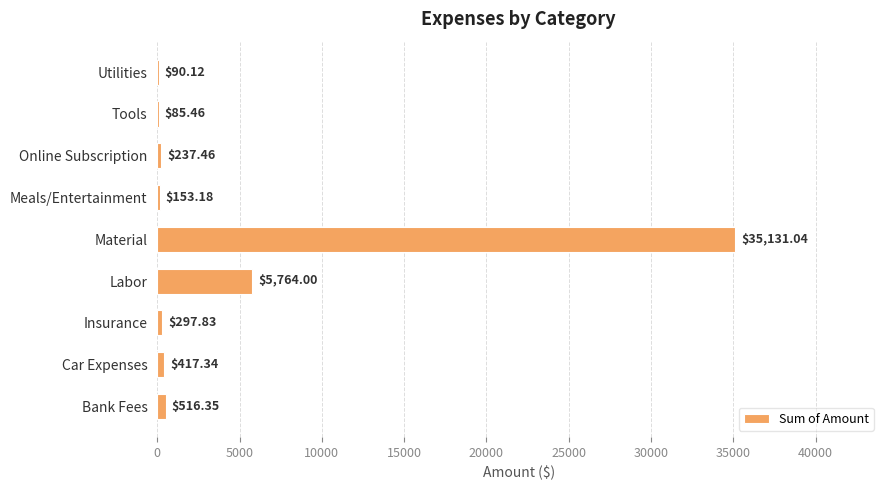

Which label corresponds to the largest value in the chart?

Material